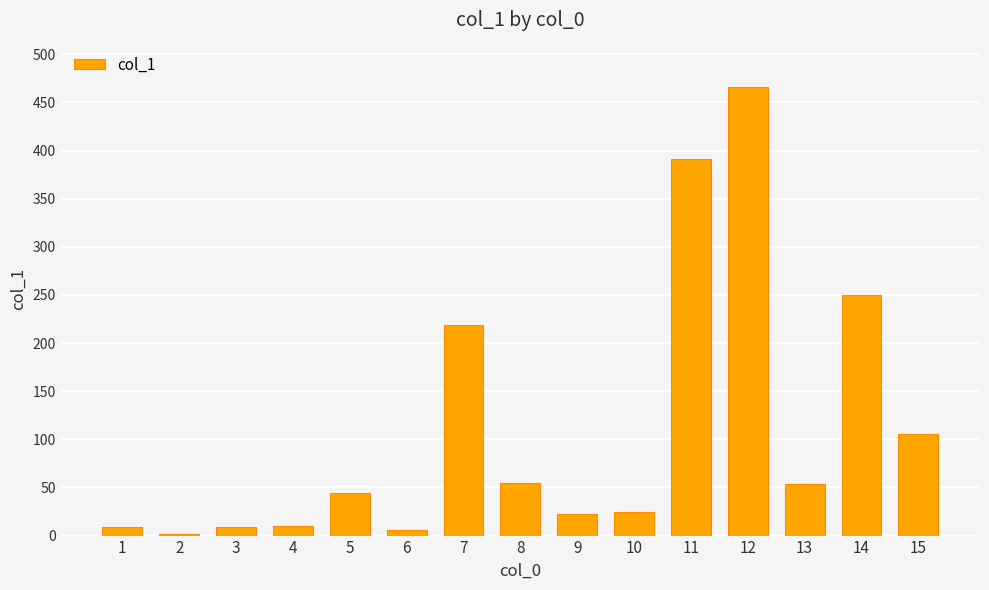

What is the difference between the maximum and minimum values?

463.9